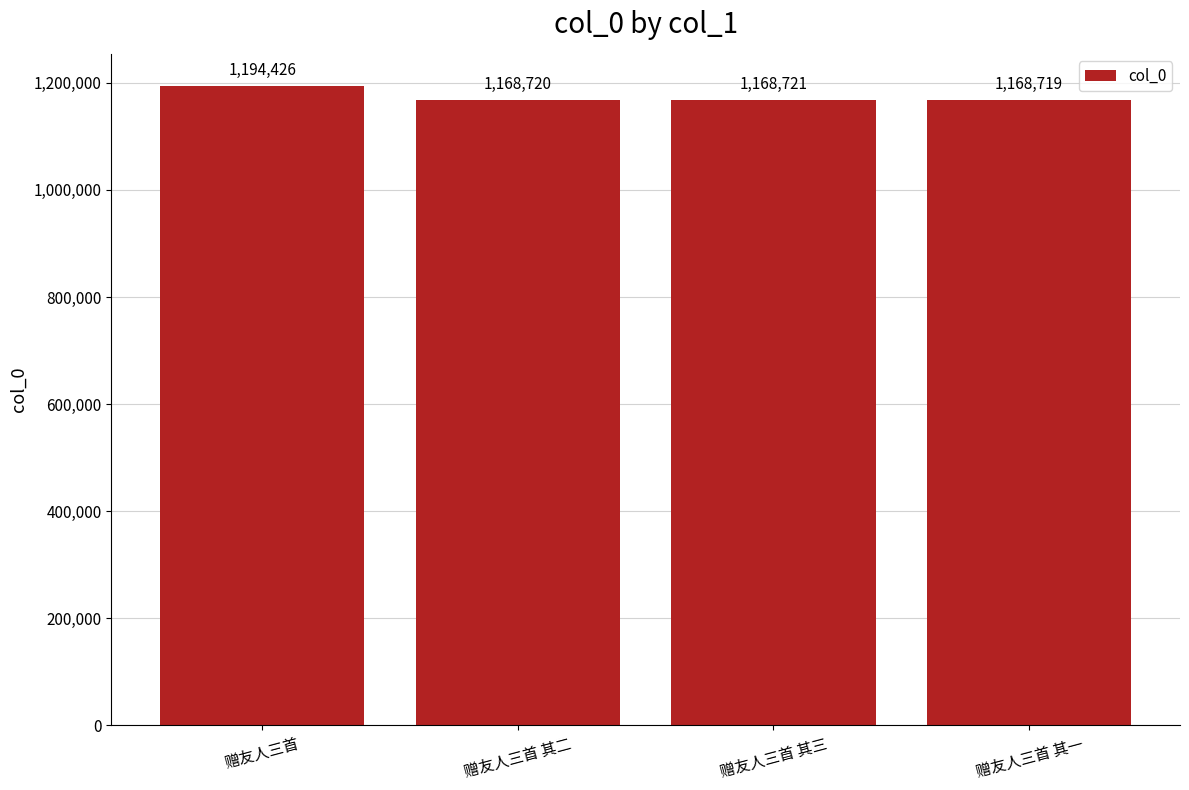

Reading right to left, extract all data points from this chart.

1168719	1168721	1168720	1194426